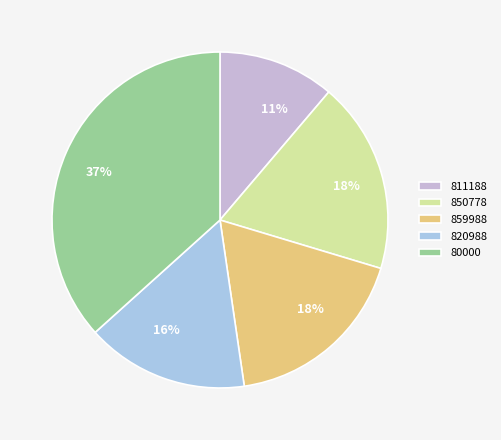

What percentage do 80000 and 859988 together represent?

54.7%